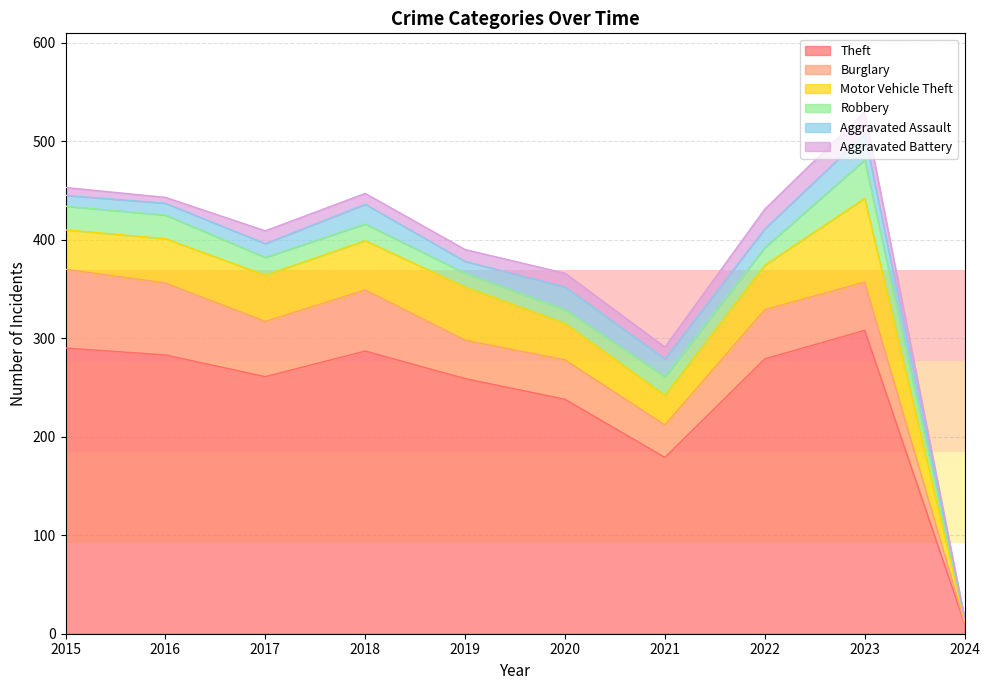

In Burglary, how many points are higher than both neighbors (excluding endpoints)?

3